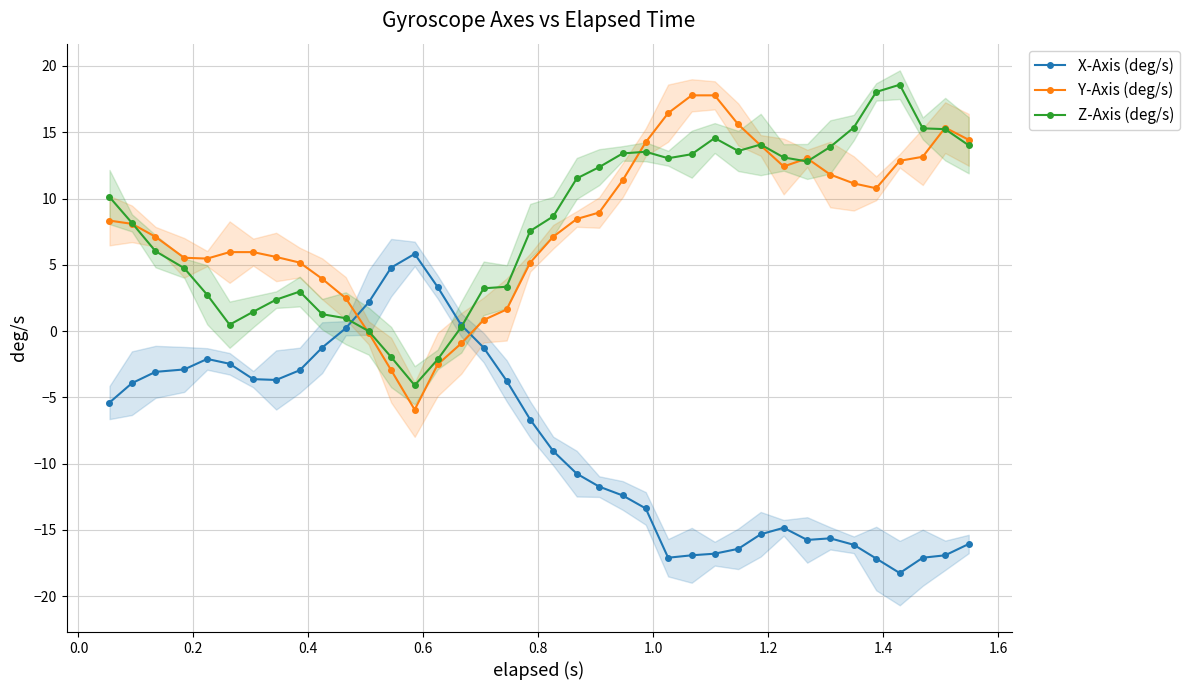

In Y-Axis (deg/s), how many points are lower than both neighbors (excluding endpoints)?

4